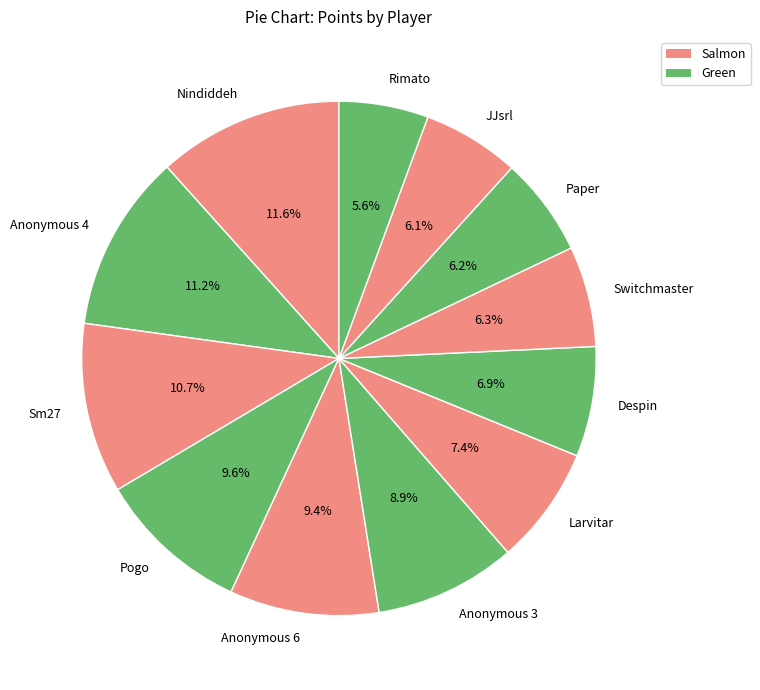

Combined, what portion of the pie is Paper and Larvitar?

13.6%